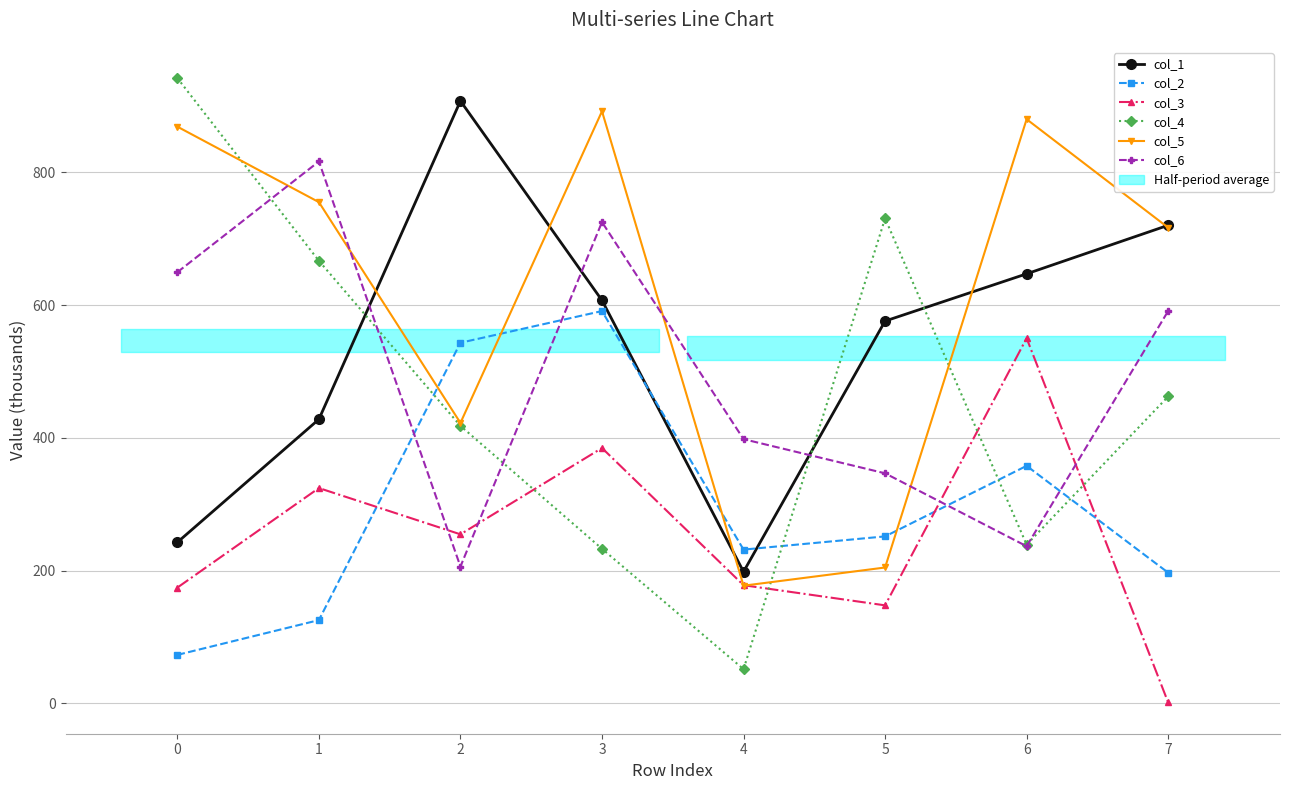

Between 0 and 3, which series saw the biggest shift?

col_4